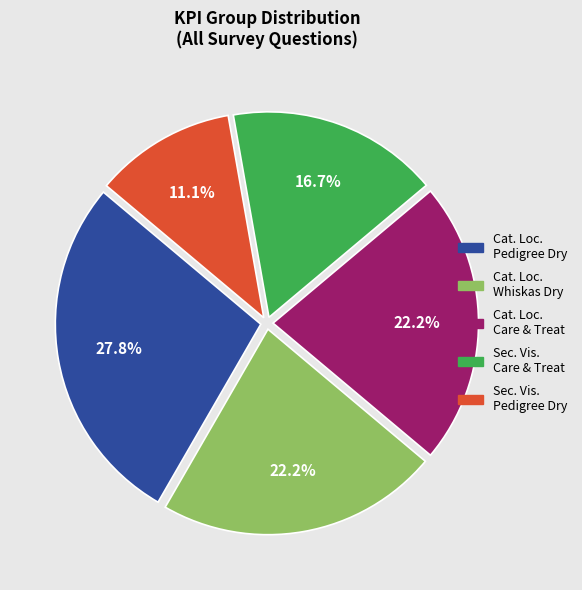

Is there a majority slice in this chart?

No